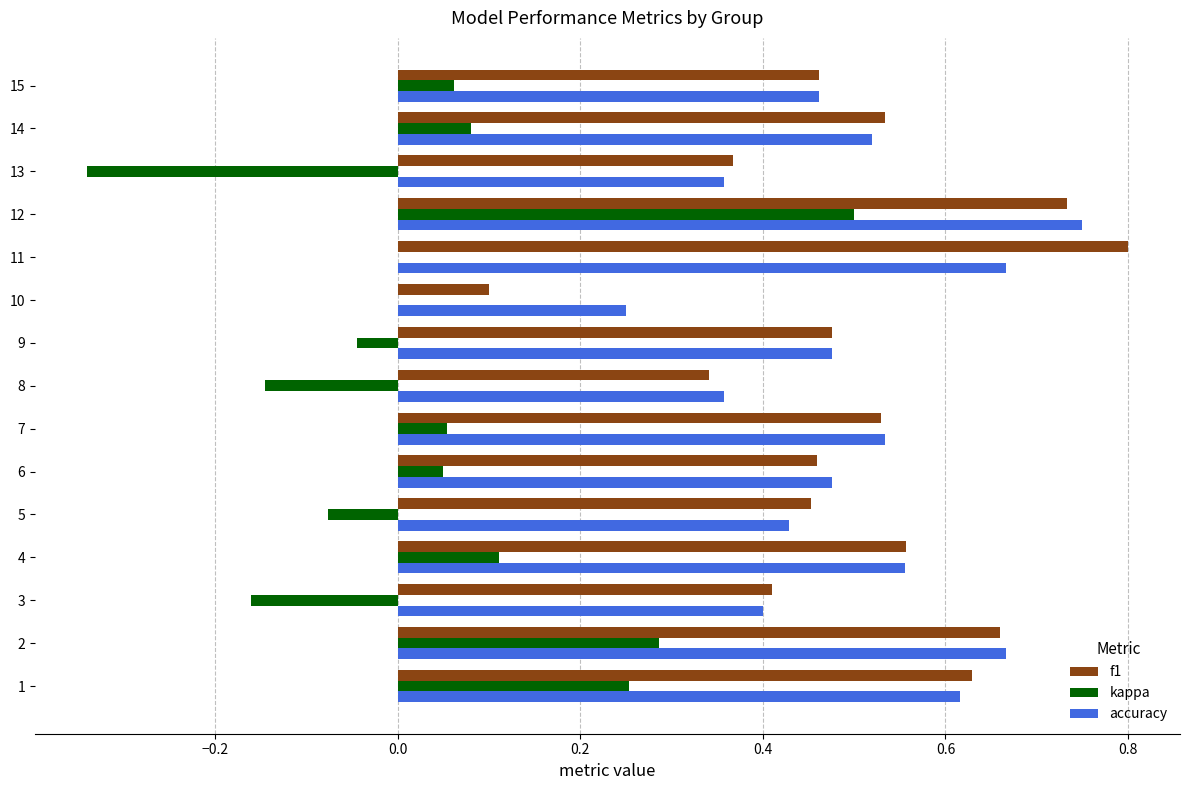

The f1 series shows 0.9 at 4. True or false?

False